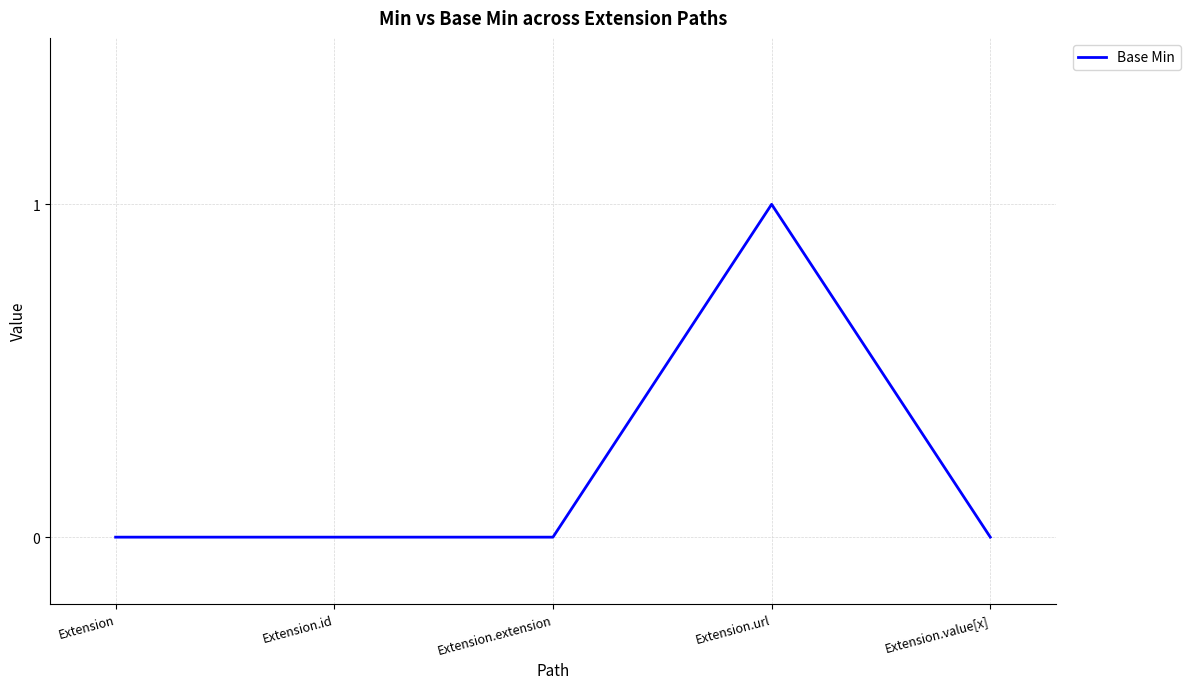

At which category does the chart reach its peak across all series?

Extension.url